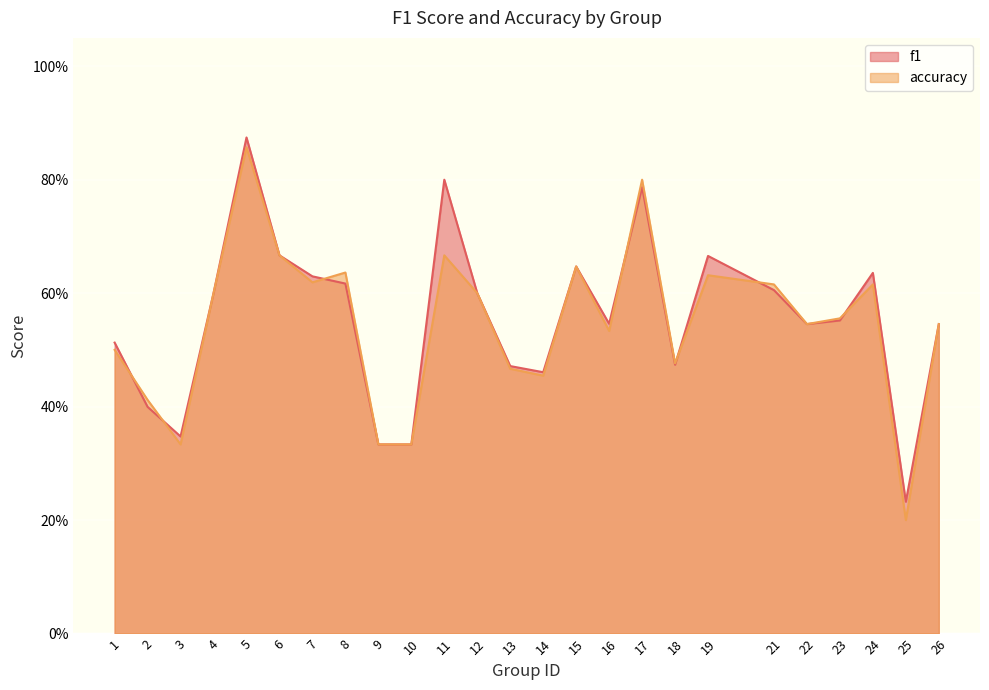

Which series has the largest total across all categories?

f1